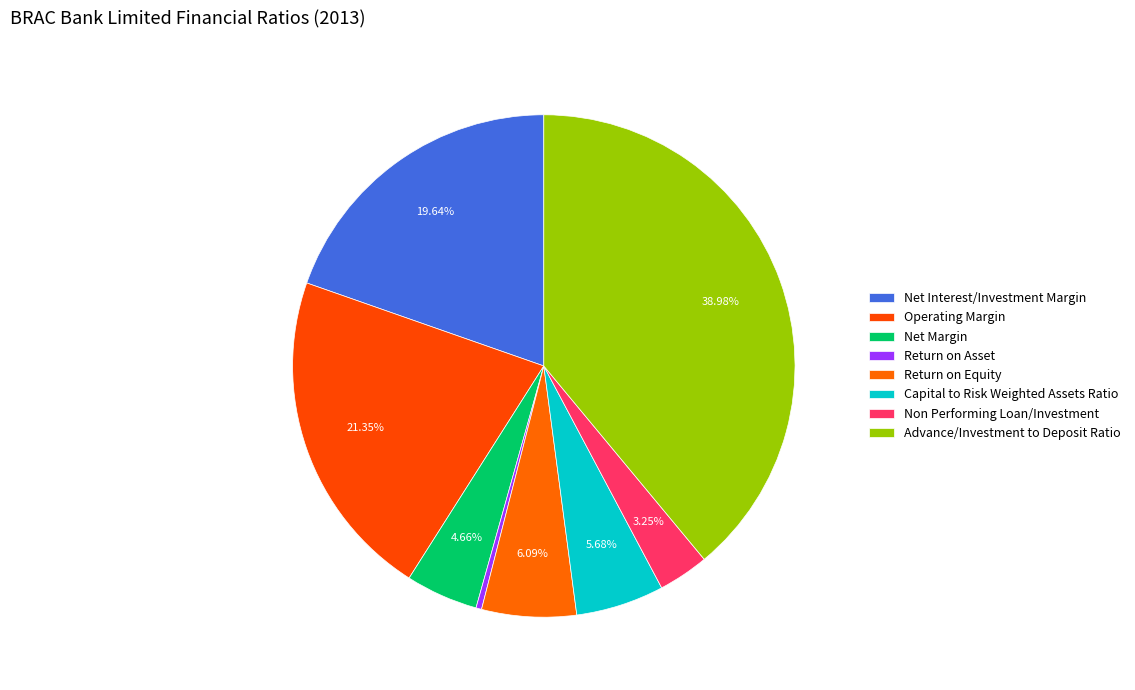

How many segments does this pie chart have?

8